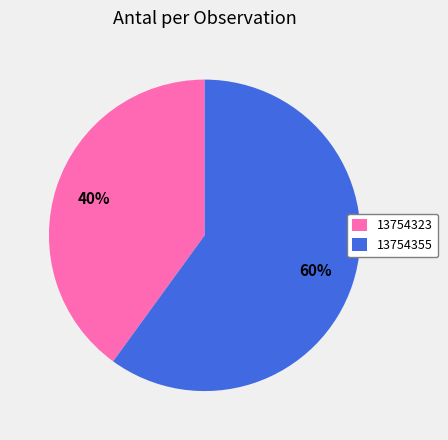

Which has a higher value, 13754323 or 13754355?

13754355